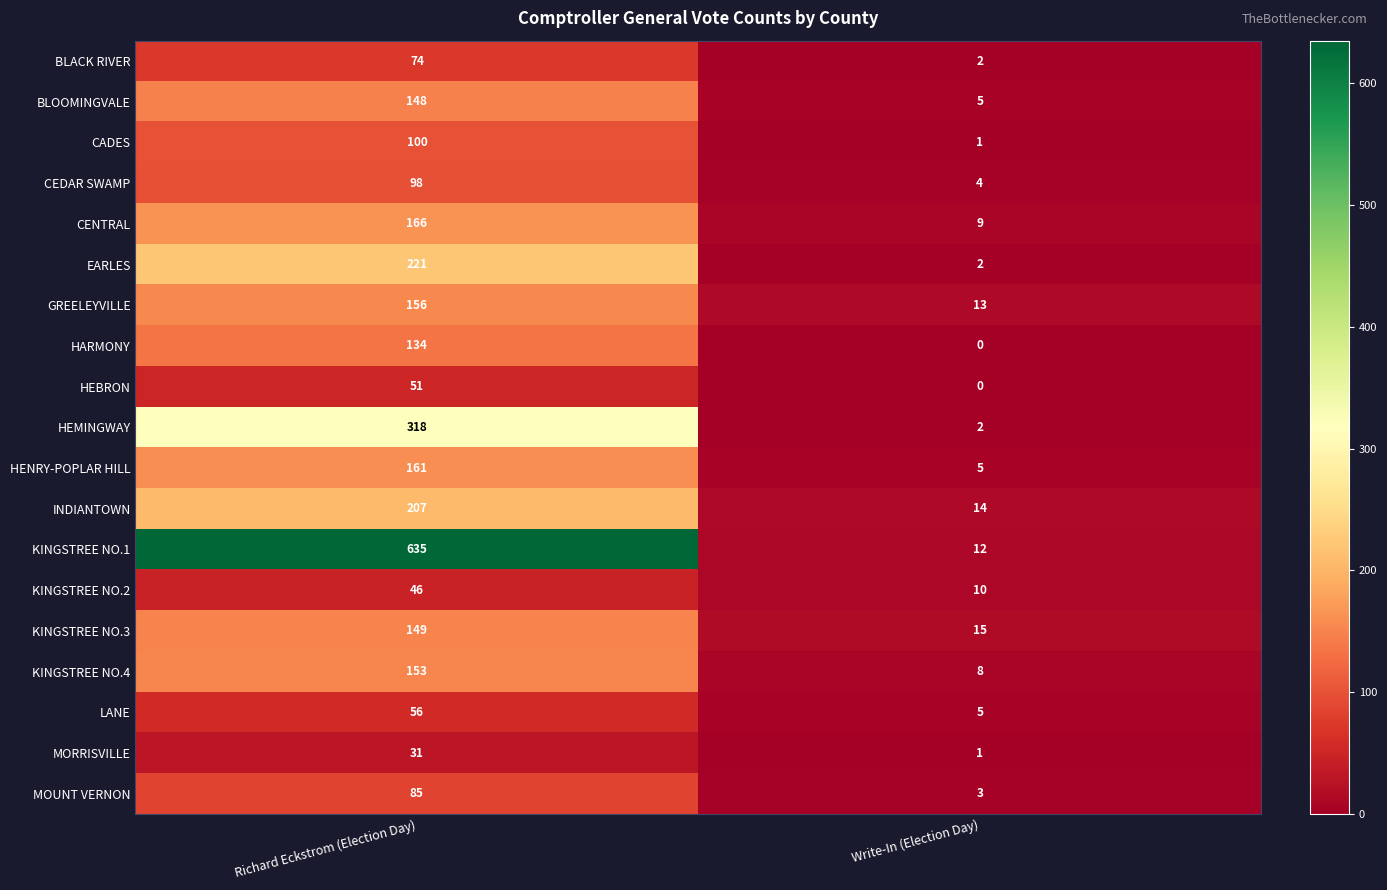

Which series has the largest total across all categories?

KINGSTREE NO.1